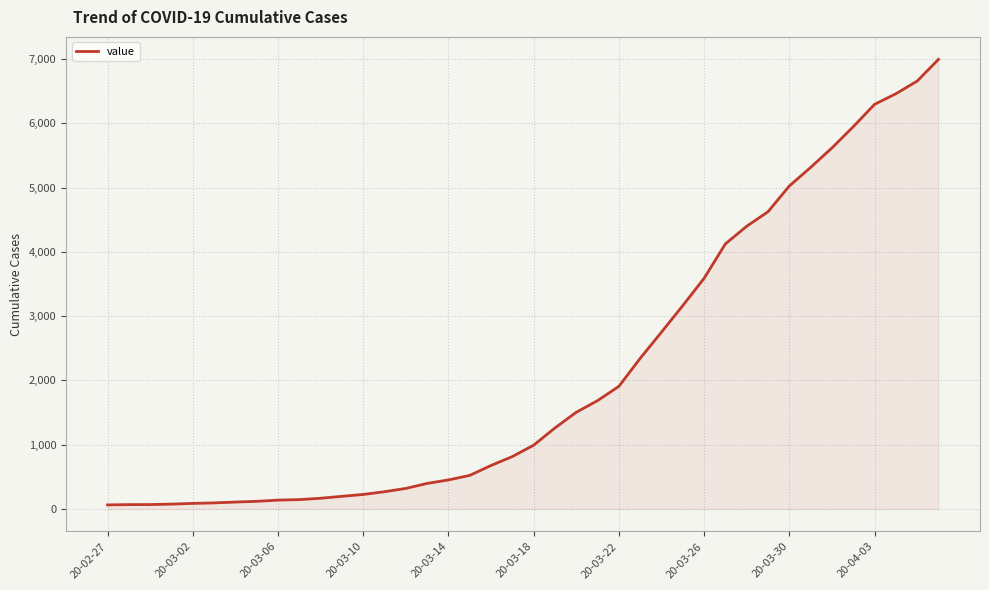

What is the greatest value displayed?

6995